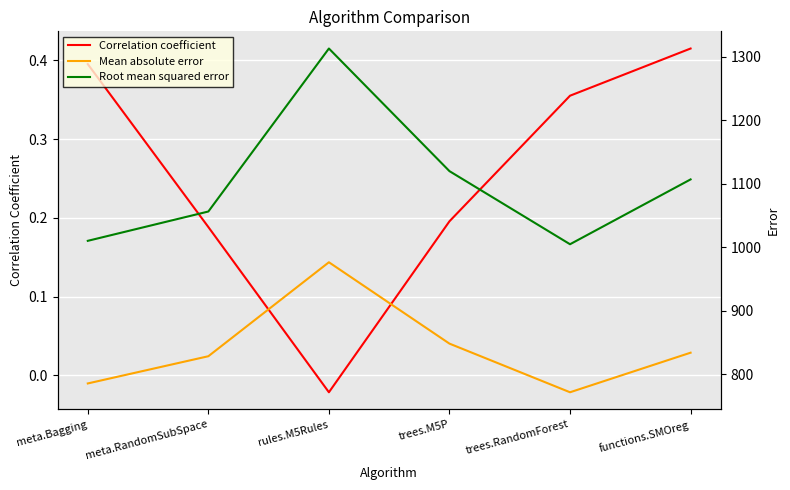

Reading right to left, extract all data points from this chart.

Correlation coefficient: 0.4	0.4	0.2	-0.0	0.2	0.4
Mean absolute error: 834.1	771.7	848.3	976.6	828.5	785.6
Root mean squared error: 1107.1	1004.9	1120.1	1313.3	1056.5	1010.3